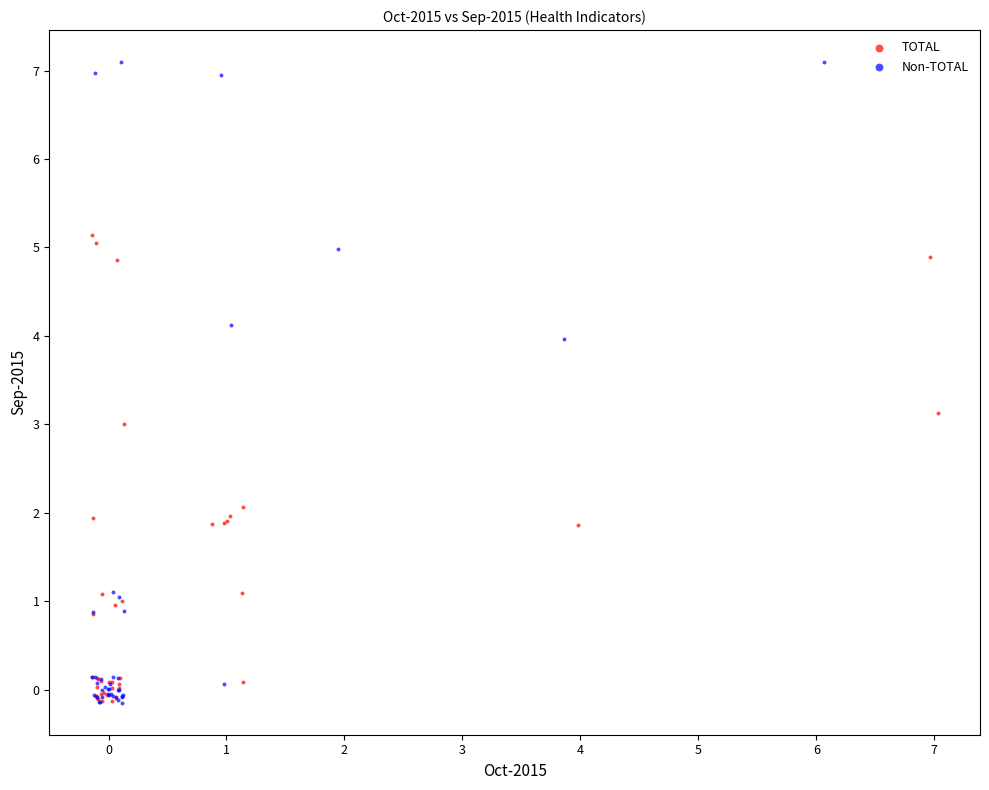

Which series has the largest Y range (max minus min)?

Non-TOTAL